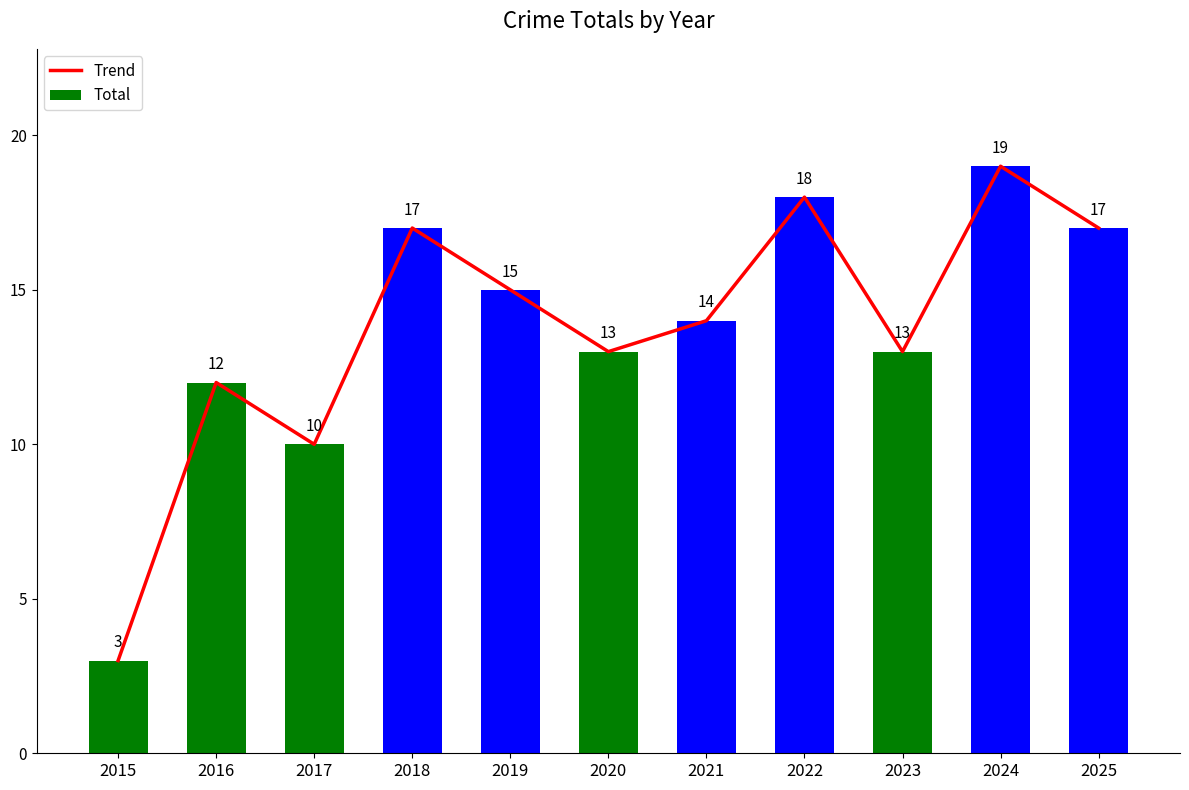

What is the difference between the Total values at 2016 and 2019?

3